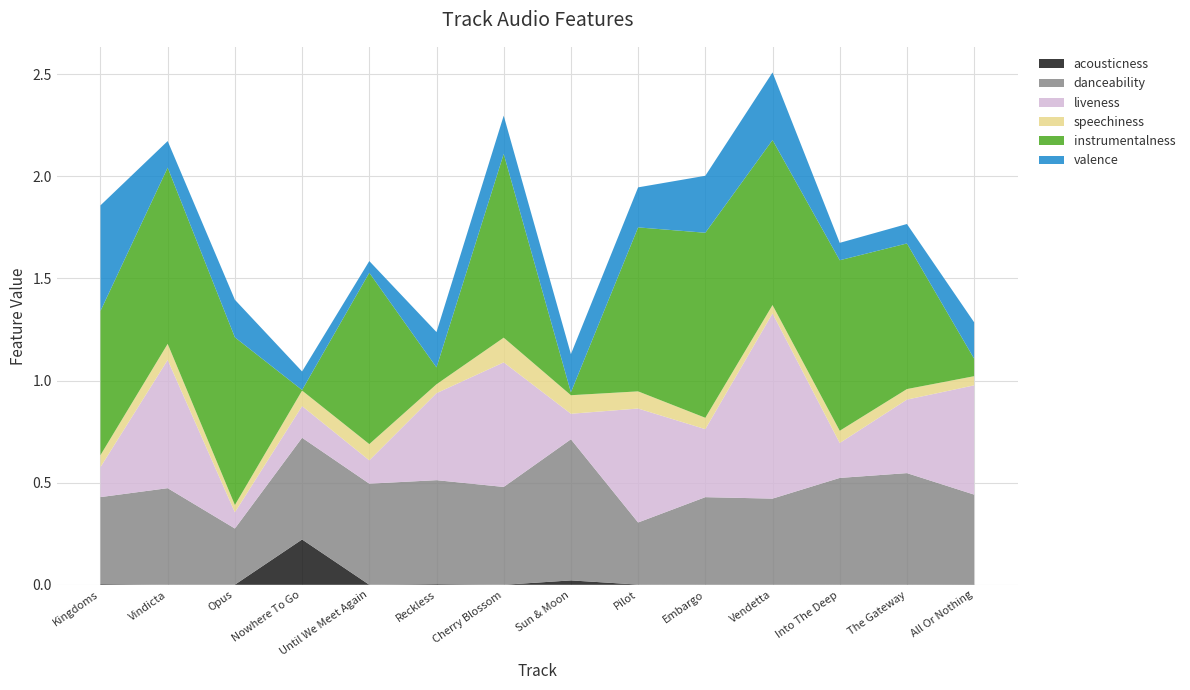

Reading left to right, transcribe all the data shown in this chart.

acousticness: Kingdoms=0.0	Vindicta=0.0	Opus=0.0	Nowhere To Go=0.2	Until We Meet Again=0.0	Reckless=0.0	Cherry Blossom=0.0	Sun & Moon=0.0	Pilot=0.0	Embargo=0.0	Vendetta=0.0	Into The Deep=0.0	The Gateway=0.0	All Or Nothing=0.0
danceability: Kingdoms=0.4	Vindicta=0.5	Opus=0.3	Nowhere To Go=0.5	Until We Meet Again=0.5	Reckless=0.5	Cherry Blossom=0.5	Sun & Moon=0.7	Pilot=0.3	Embargo=0.4	Vendetta=0.4	Into The Deep=0.5	The Gateway=0.5	All Or Nothing=0.4
liveness: Kingdoms=0.1	Vindicta=0.6	Opus=0.1	Nowhere To Go=0.2	Until We Meet Again=0.1	Reckless=0.4	Cherry Blossom=0.6	Sun & Moon=0.1	Pilot=0.6	Embargo=0.3	Vendetta=0.9	Into The Deep=0.2	The Gateway=0.4	All Or Nothing=0.5
speechiness: Kingdoms=0.1	Vindicta=0.1	Opus=0.0	Nowhere To Go=0.1	Until We Meet Again=0.1	Reckless=0.0	Cherry Blossom=0.1	Sun & Moon=0.1	Pilot=0.1	Embargo=0.1	Vendetta=0.0	Into The Deep=0.1	The Gateway=0.1	All Or Nothing=0.0
instrumentalness: Kingdoms=0.7	Vindicta=0.9	Opus=0.8	Nowhere To Go=0.0	Until We Meet Again=0.8	Reckless=0.1	Cherry Blossom=0.9	Sun & Moon=0.0	Pilot=0.8	Embargo=0.9	Vendetta=0.8	Into The Deep=0.8	The Gateway=0.7	All Or Nothing=0.1
valence: Kingdoms=0.5	Vindicta=0.1	Opus=0.2	Nowhere To Go=0.1	Until We Meet Again=0.1	Reckless=0.2	Cherry Blossom=0.2	Sun & Moon=0.2	Pilot=0.2	Embargo=0.3	Vendetta=0.3	Into The Deep=0.1	The Gateway=0.1	All Or Nothing=0.2